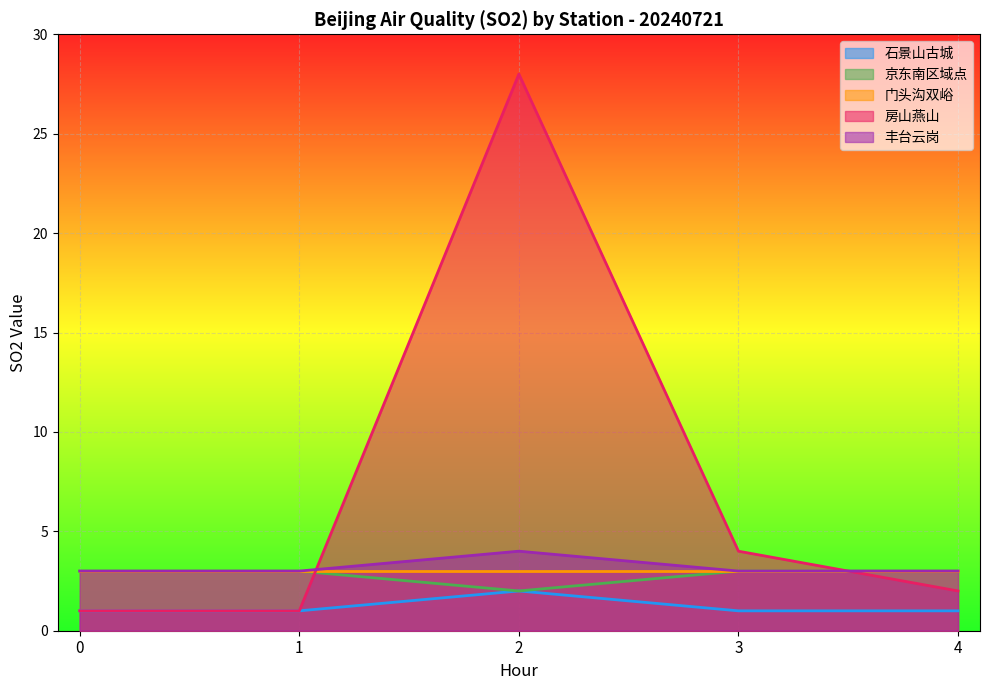

At how many categories does at least one series exceed 14?

1